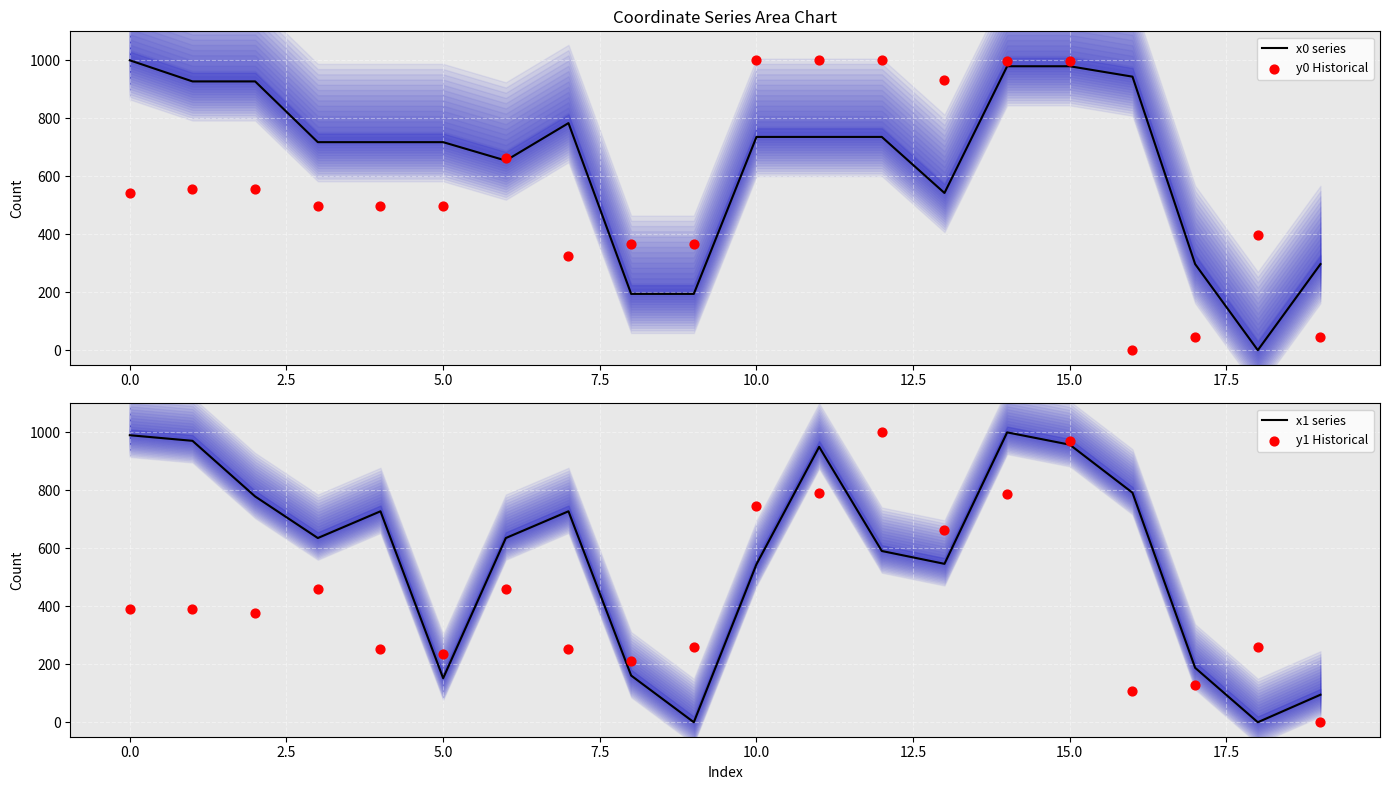

Which series reaches the minimum Y coordinate?

x0 series